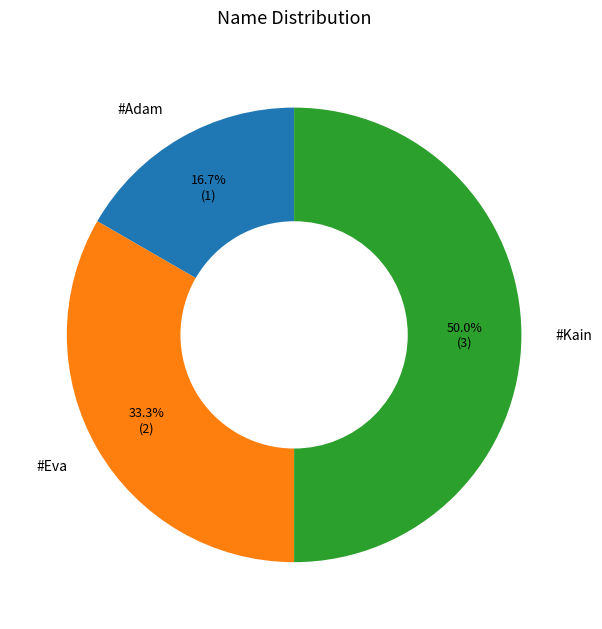

What percentage is the #Adam slice, to the nearest percent?

17%